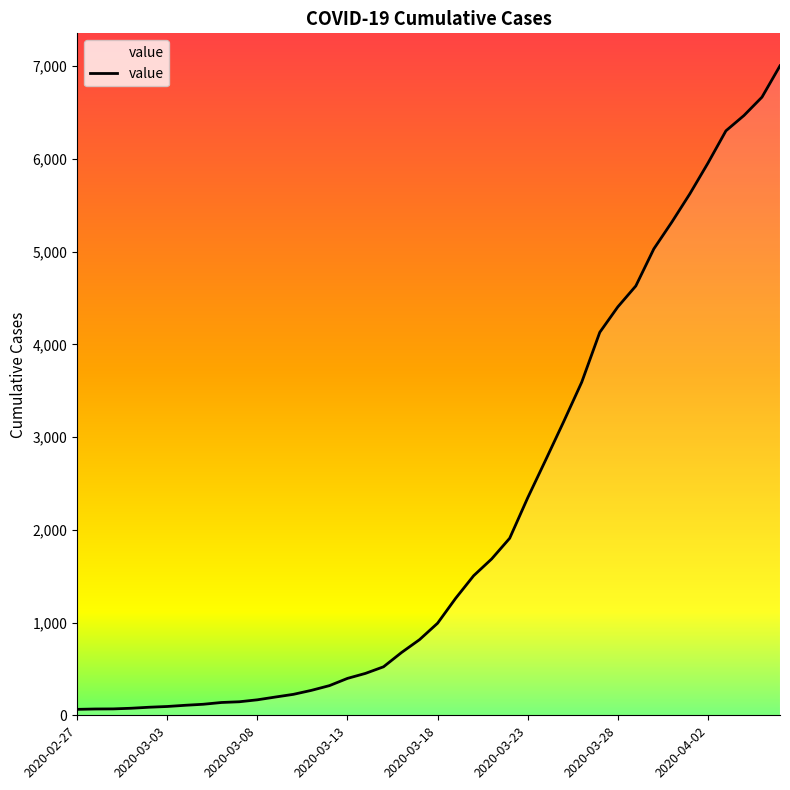

Does the chart display data point markers on the line(s)?

No